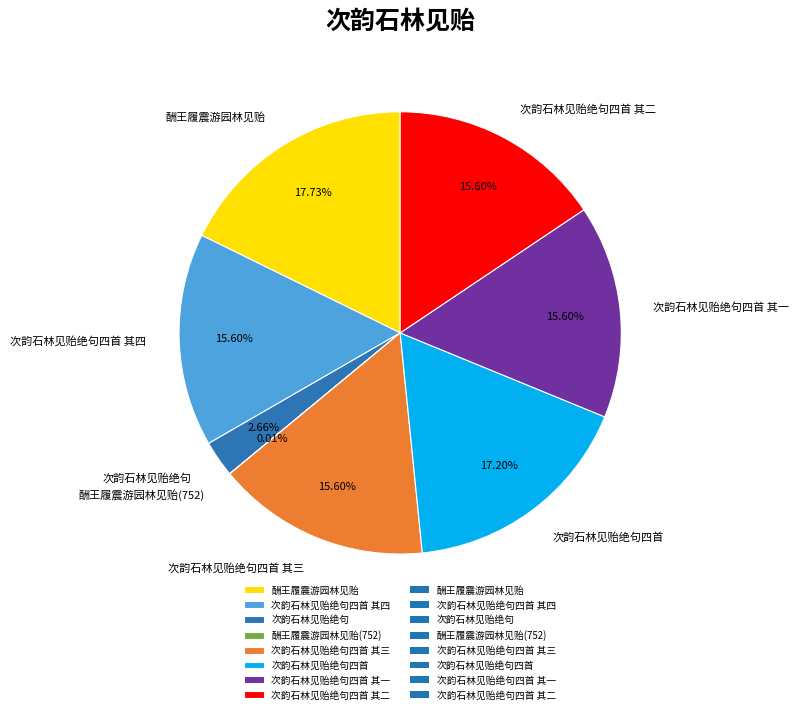

What is the largest slice in the pie chart?

酬王履震游园林见贻